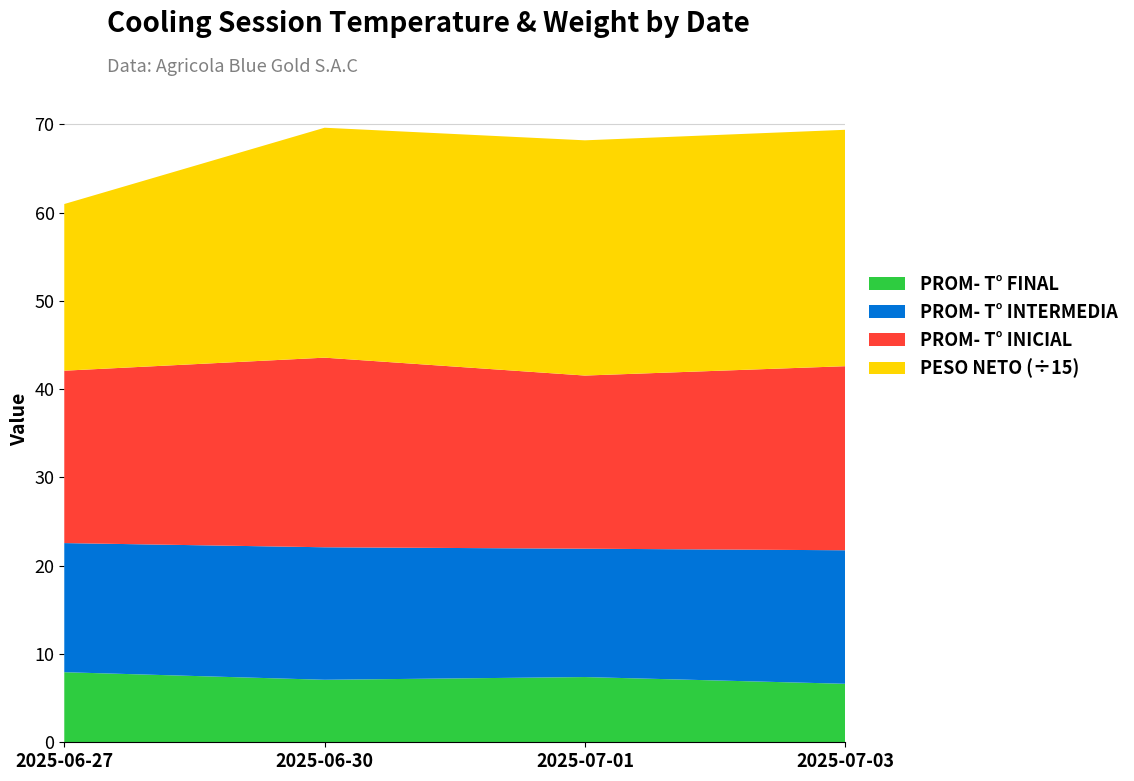

Reading right to left, transcribe all the data shown in this chart.

PROM- T° INICIAL: 20.8	19.6	21.5	19.5
PROM- T° INTERMEDIA: 15.1	14.5	15.0	14.6
PROM- T° FINAL: 6.6	7.4	7.1	7.9
PESO NETO: 401.6	399.6	390.6	283.2